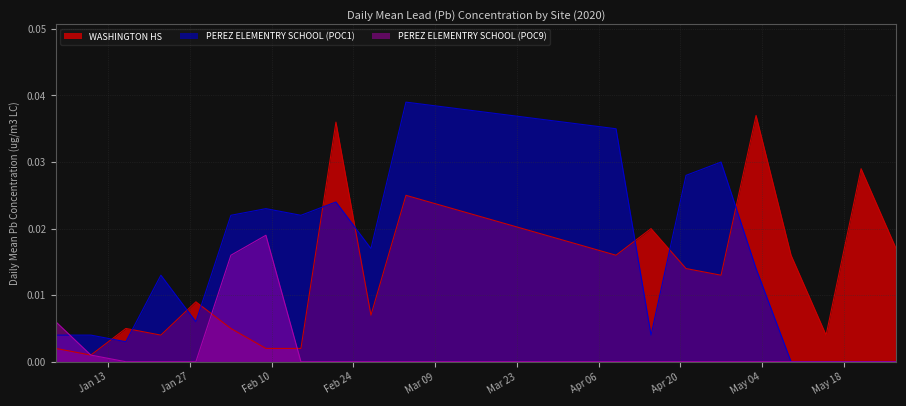

Is it true that WASHINGTON HS equals 0.0 at 05/27/2020?

False